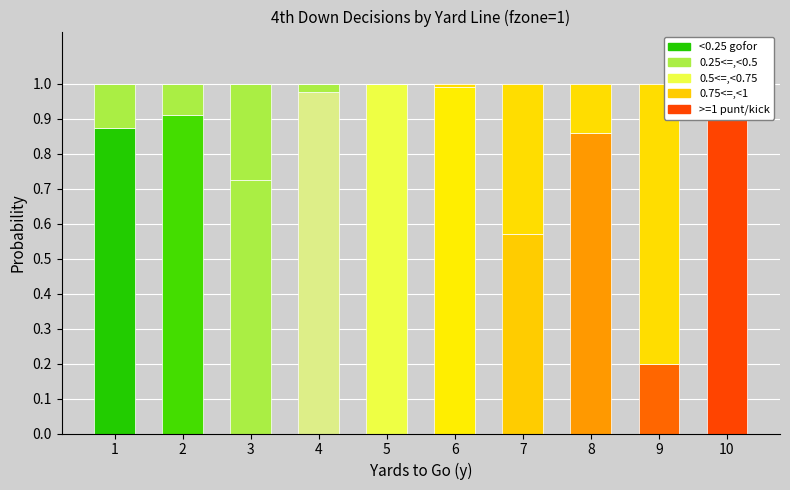

Which series has the widest spread of values?

kick